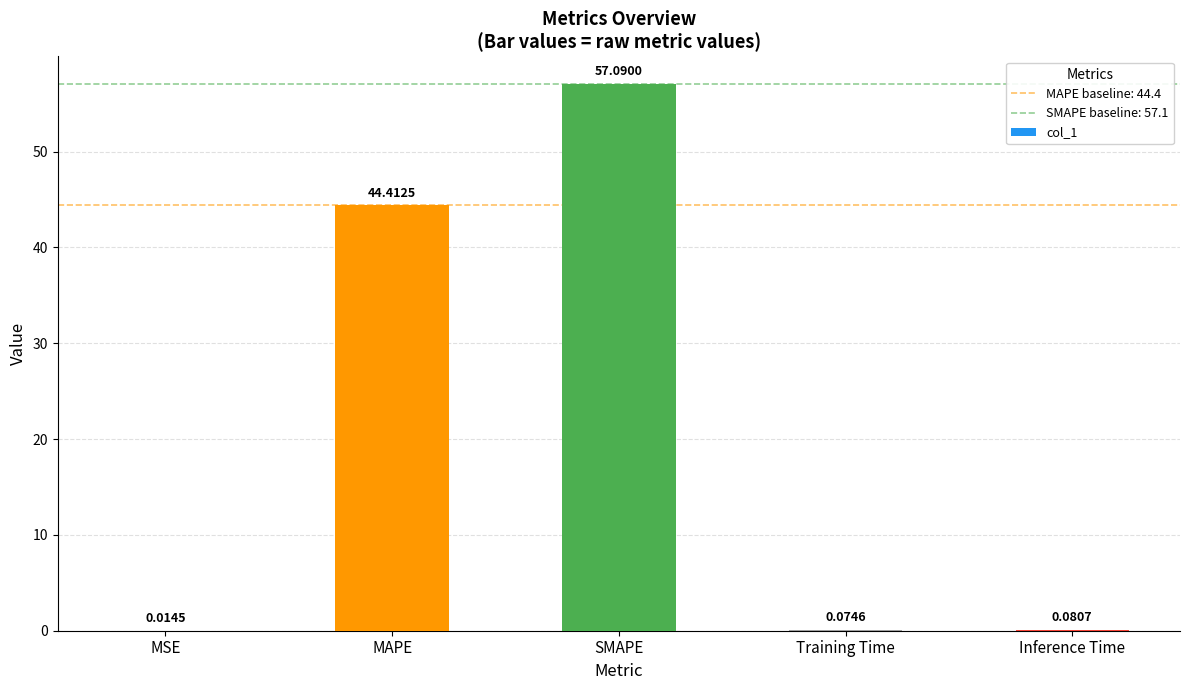

What is the sum of the values at MAPE and Training Time?

44.5